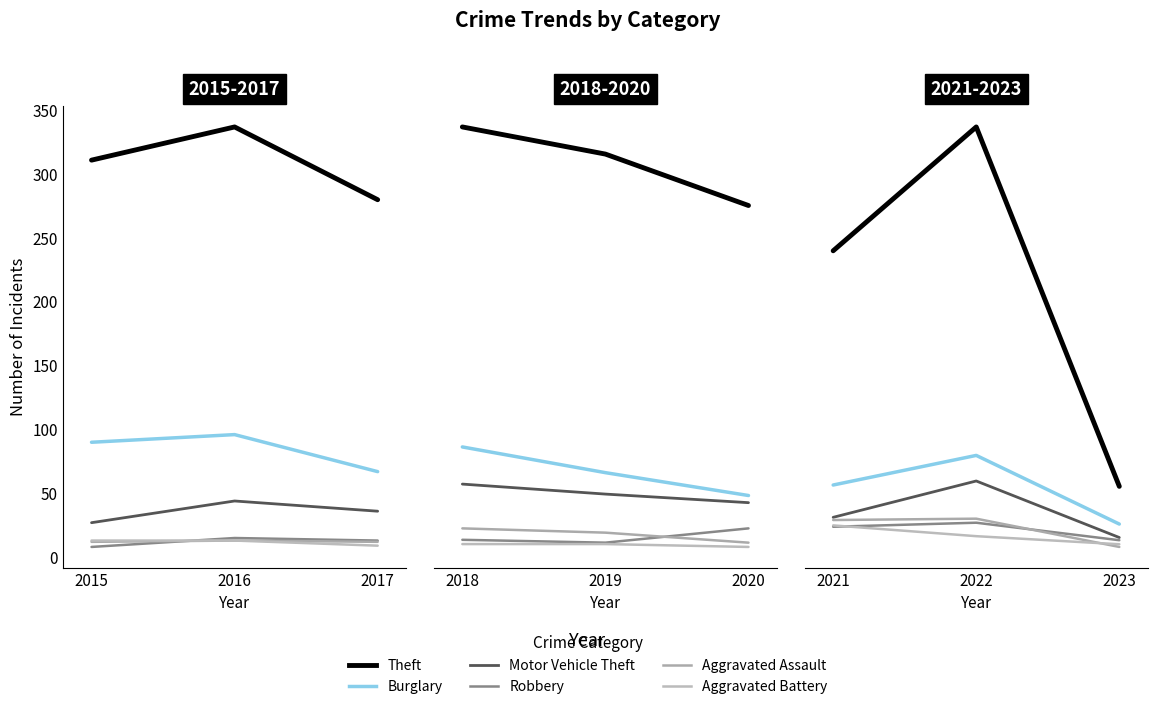

Rank the series by their maximum value, from lowest to highest.

Aggravated Battery, Robbery, Aggravated Assault, Motor Vehicle Theft, Burglary, Theft